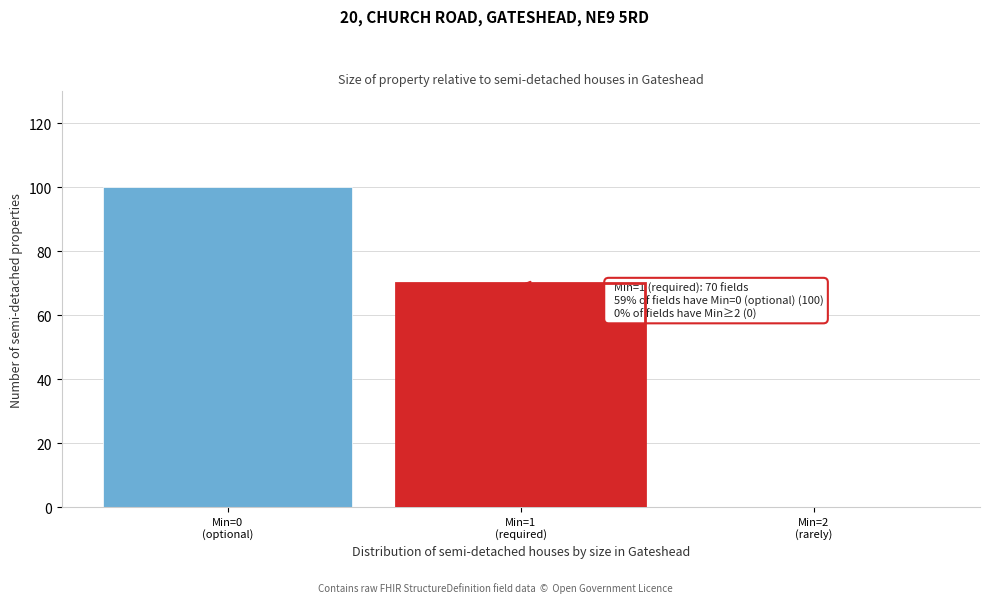

What is the greatest value displayed?

100